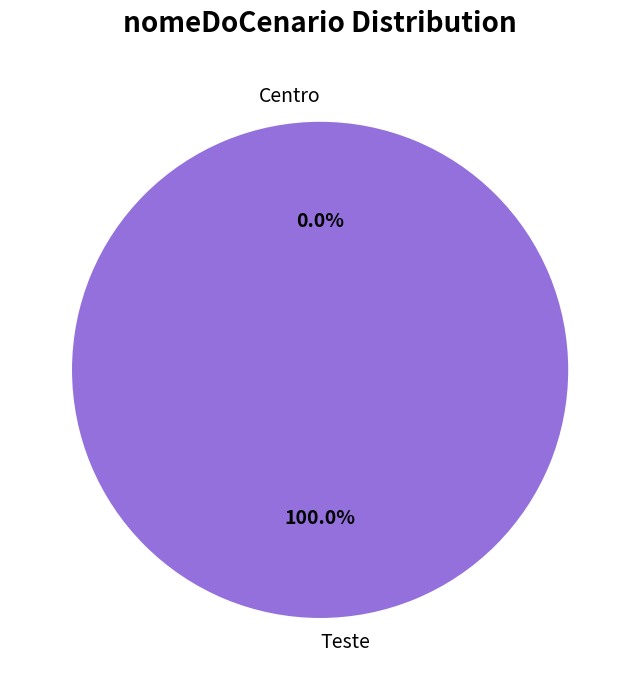

Is it true that Centro is 1% of the pie?

False